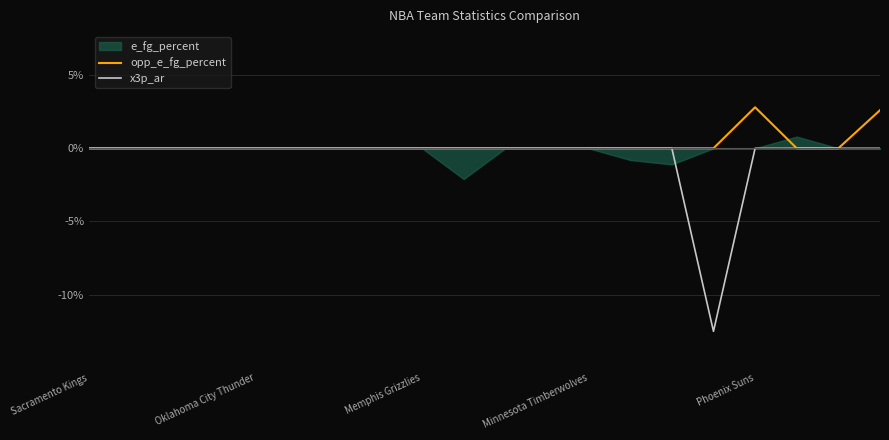

How many data points in x3p_ar are less than 0?

1